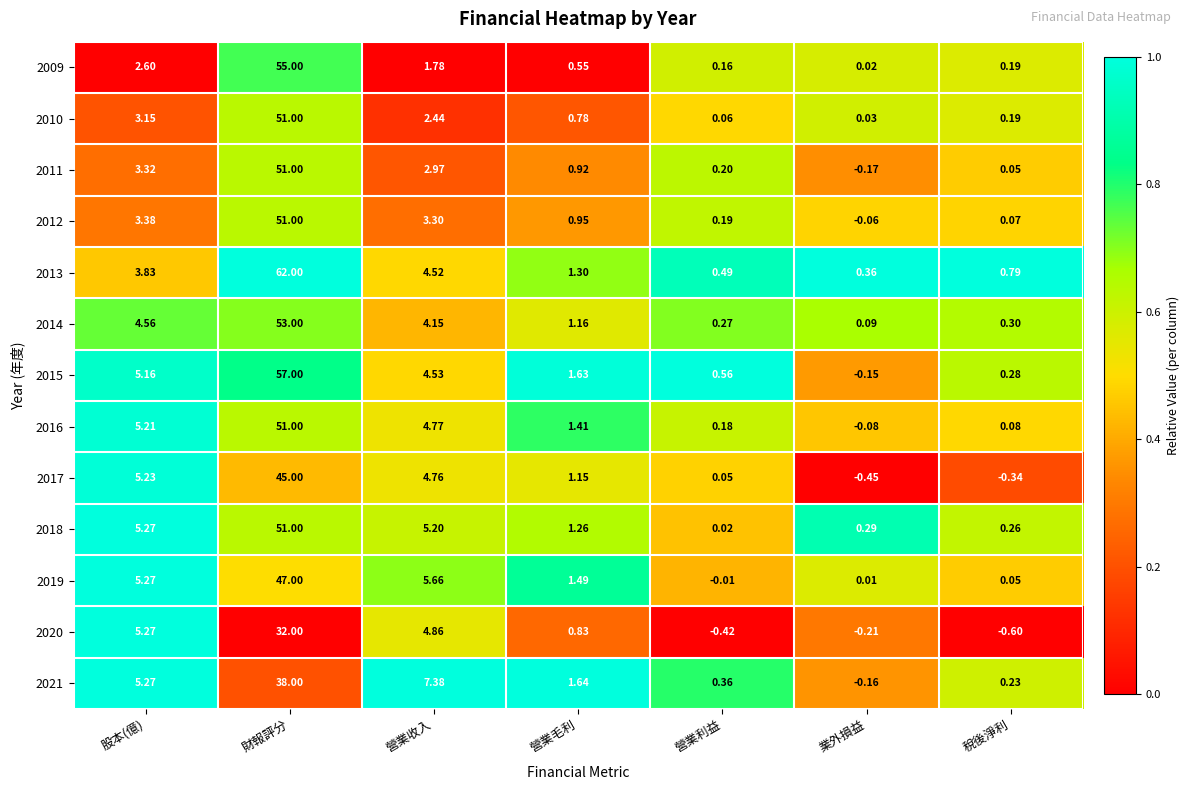

Rank the series at 營業毛利 from lowest to highest value.

2009, 2010, 2020, 2011, 2012, 2017, 2014, 2018, 2013, 2016, 2019, 2015, 2021